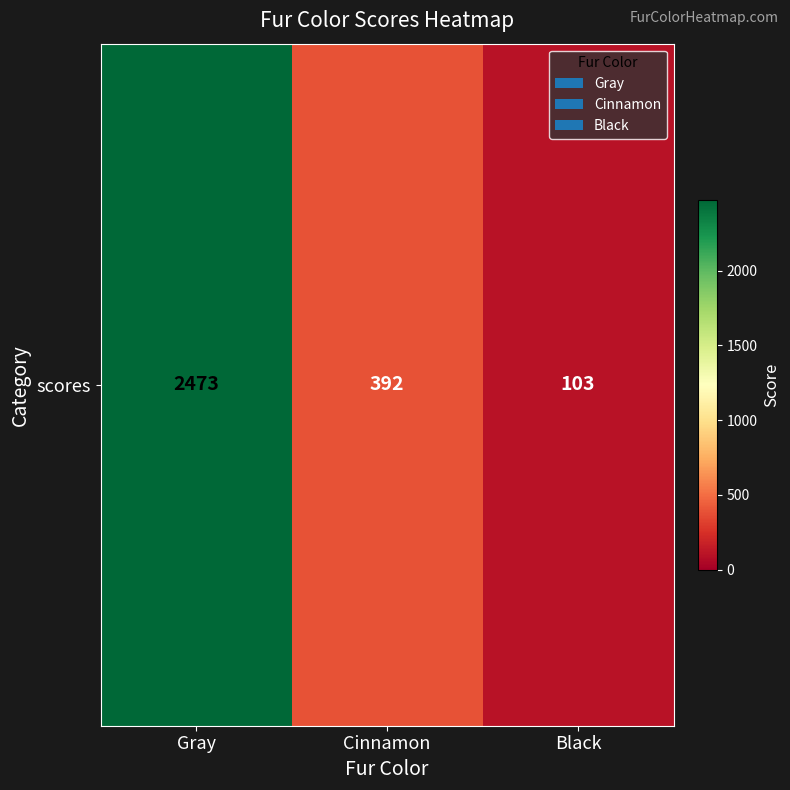

Rank the categories by value from highest to lowest.

Gray, Cinnamon, Black